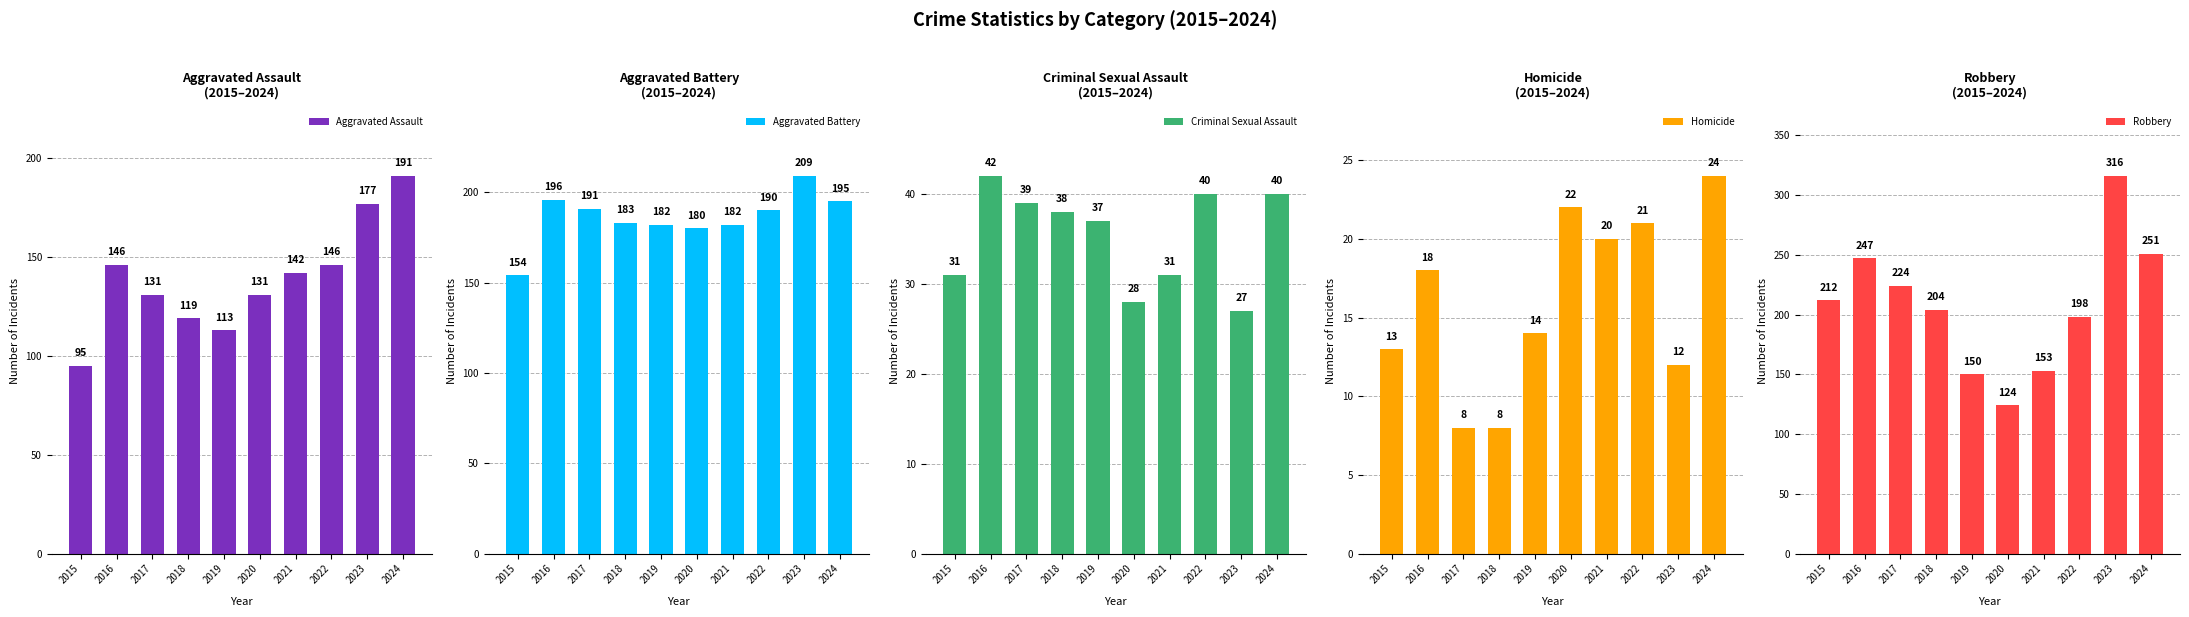

Between 2023 and 2016, which is larger?

2023